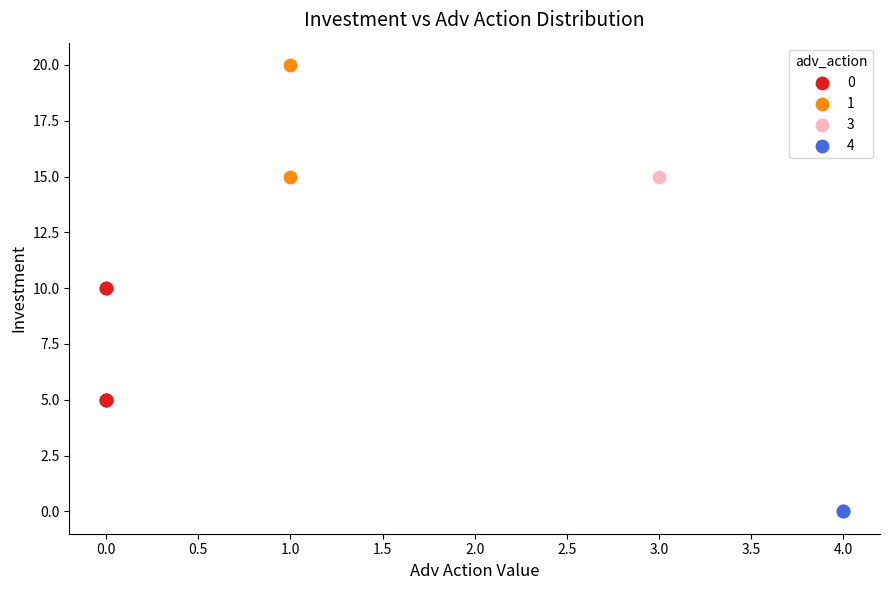

What are all the series names shown in the legend?

0, 1, 3, 4